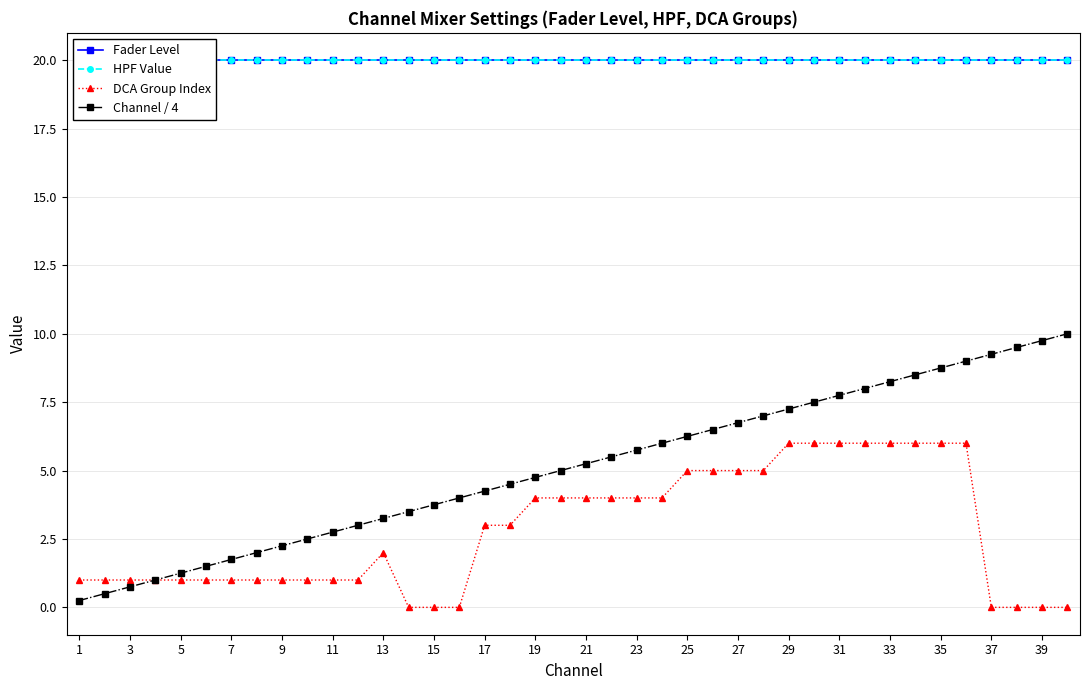

True or false: Fader Level and HPF Value intersect in this chart.

False